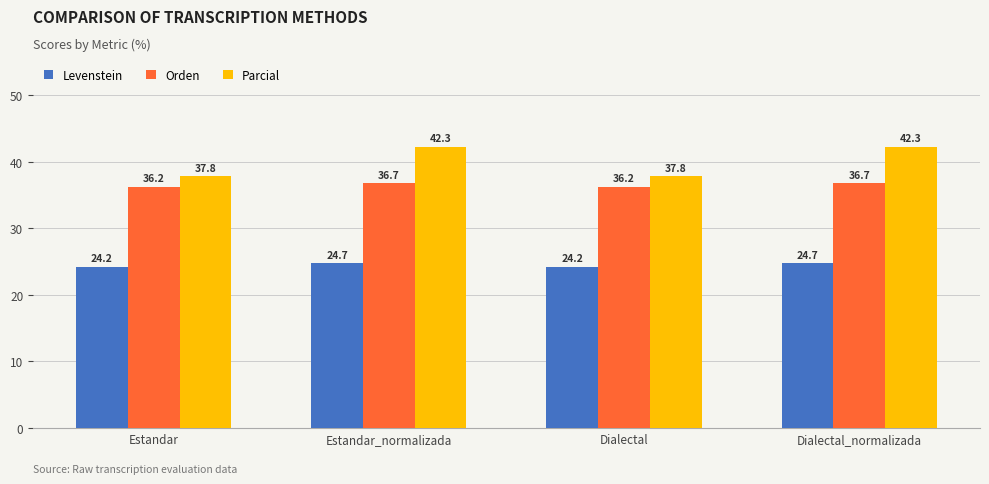

What is the sum of the Orden values at Dialectal_normalizada and Dialectal?

73.0